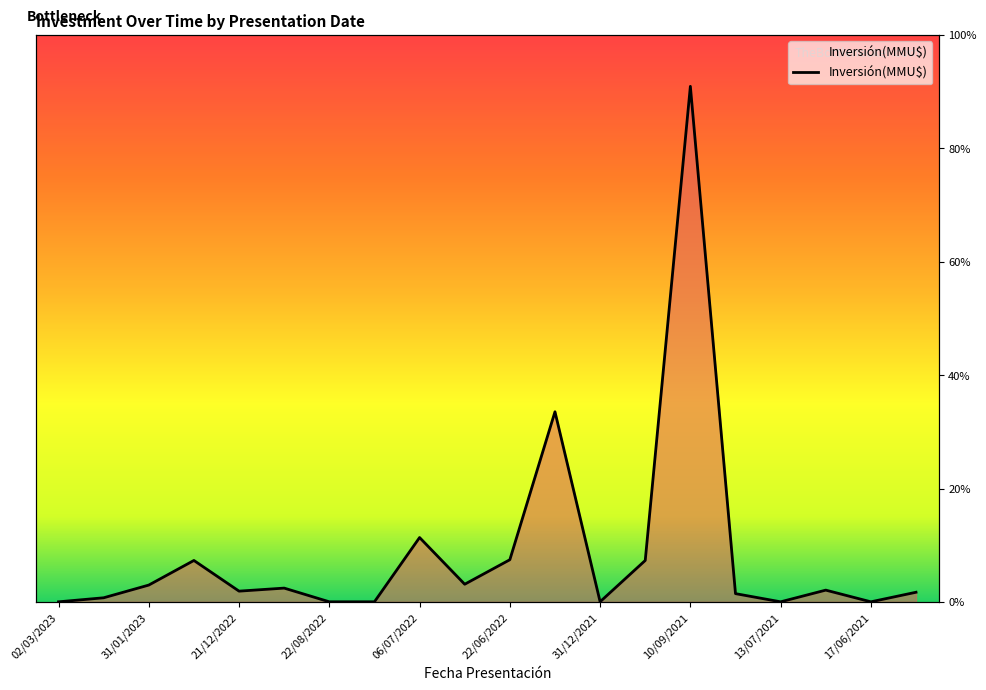

True or false: the data shows 30 at 13/07/2021.

False